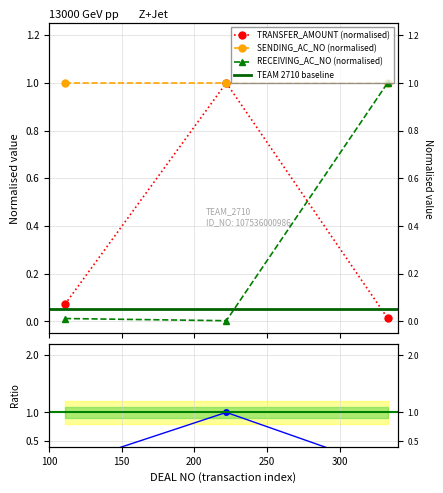

Count the number of data series in this chart.

3